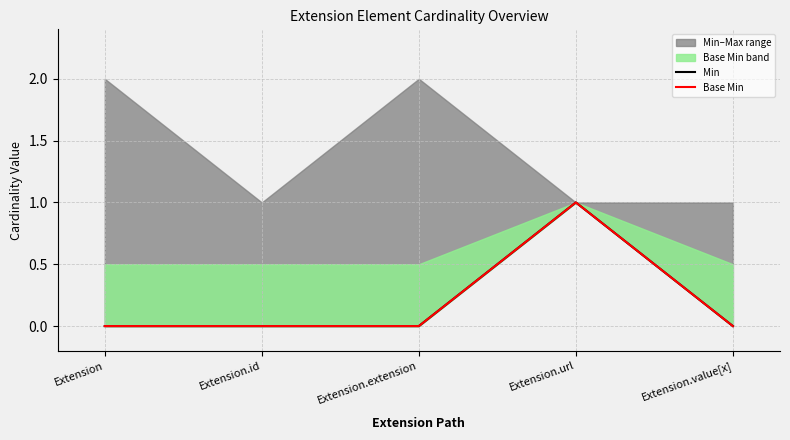

What is the label of the 3rd point from the right?

Extension.extension